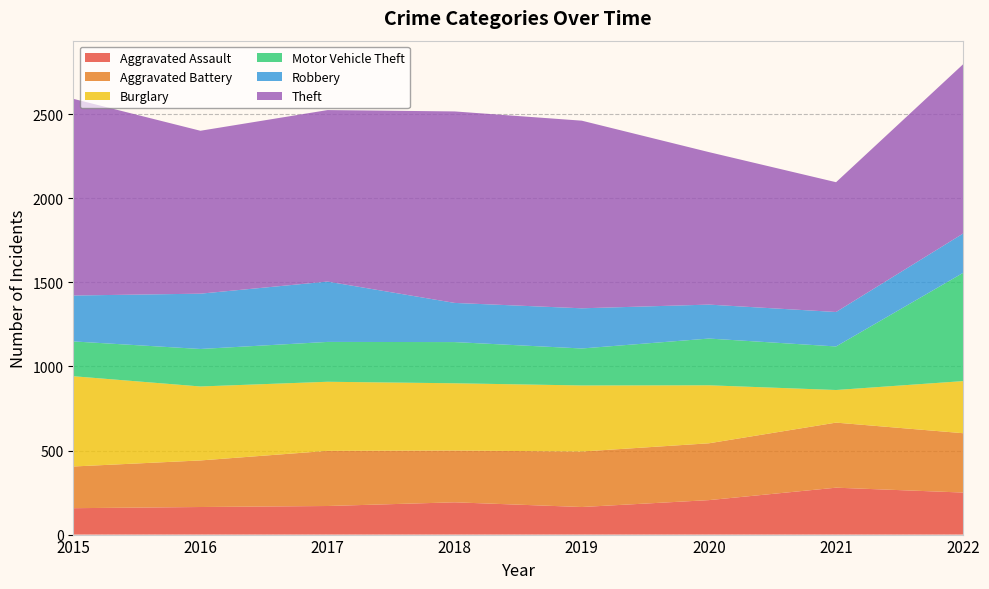

Reading left to right, what are all the values shown in this chart?

Aggravated Assault: 157	164	170	192	164	205	279	250
Aggravated Battery: 248	277	328	308	330	338	387	353
Burglary: 537	440	411	400	393	345	194	310
Motor Vehicle Theft: 207	223	237	245	220	278	259	644
Robbery: 273	329	359	233	239	202	205	234
Theft: 1170	969	1020	1139	1116	907	772	1007